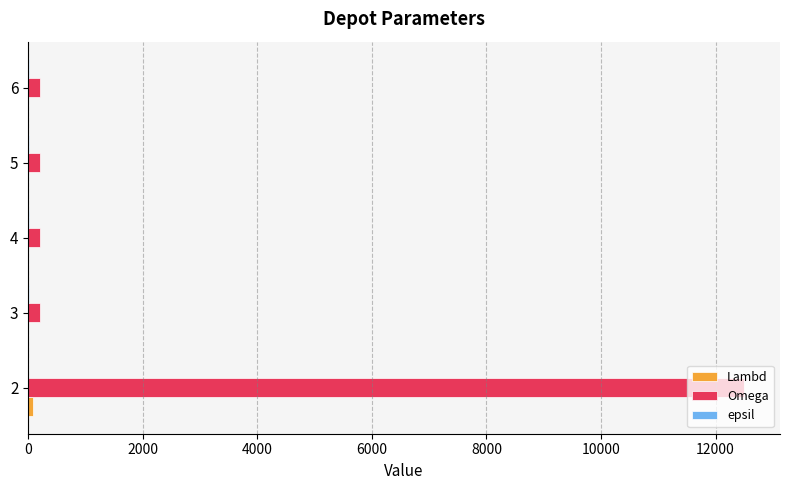

Which series has the largest total across all categories?

Omega